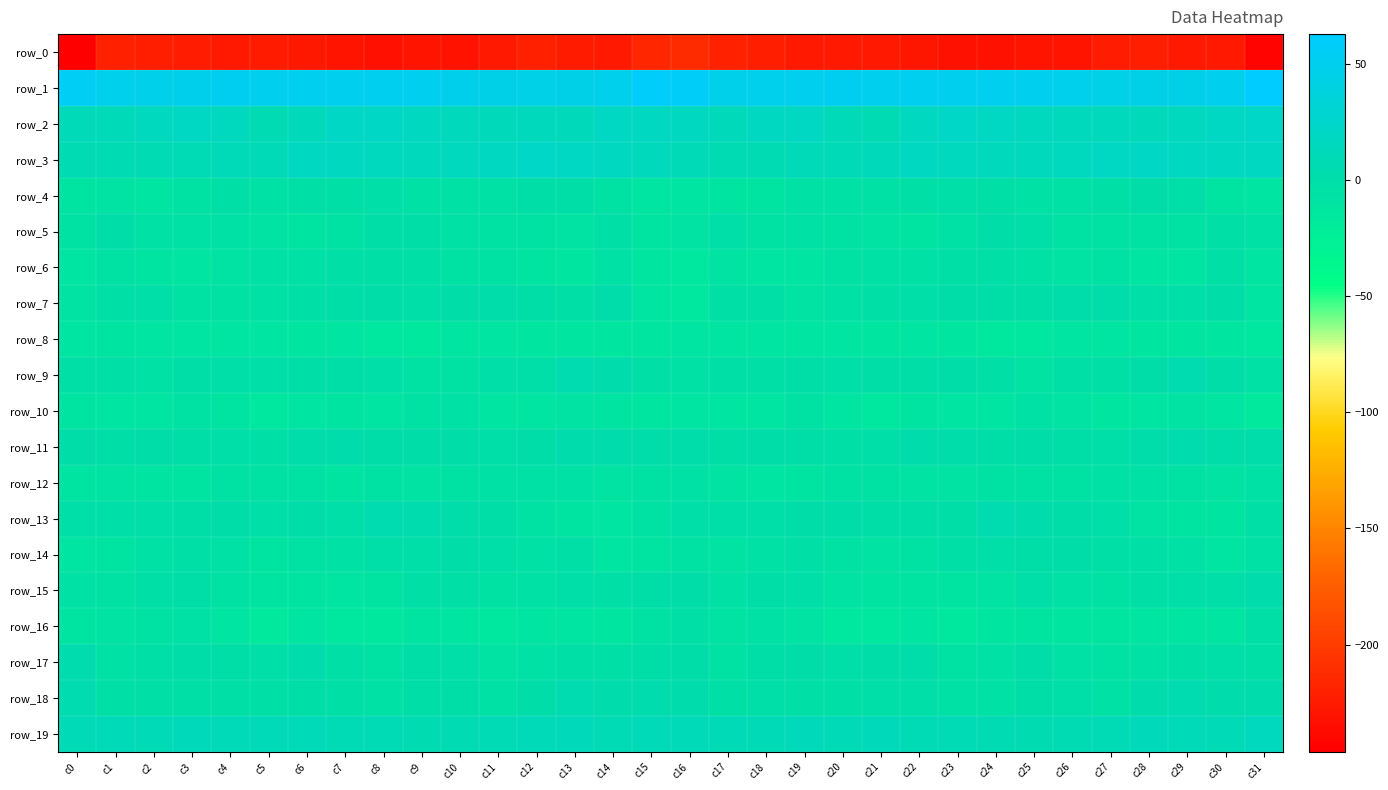

Reading right to left, extract all data points from this chart.

row_0: c31=-241.4	c30=-226.1	c29=-226.1	c28=-222.2	c27=-224.4	c26=-229.7	c25=-229.8	c24=-231.7	c23=-232.1	c22=-228.5	c21=-226.0	c20=-225.9	c19=-225.8	c18=-222.6	c17=-220.8	c16=-212.5	c15=-216.8	c14=-226.4	c13=-225.4	c12=-221.8	c11=-226.6	c10=-230.5	c9=-229.4	c8=-233.0	c7=-230.0	c6=-227.9	c5=-225.5	c4=-226.6	c3=-224.1	c2=-222.3	c1=-221.6	c0=-246.2
row_1: c31=62.6	c30=49.7	c29=45.5	c28=44.9	c27=44.2	c26=47.8	c25=49.8	c24=50.8	c23=50.1	c22=51.0	c21=50.0	c20=51.9	c19=49.9	c18=47.3	c17=46.9	c16=57.6	c15=58.2	c14=47.0	c13=44.9	c12=44.4	c11=45.5	c10=48.6	c9=50.6	c8=50.7	c7=50.0	c6=51.1	c5=49.9	c4=52.1	c3=48.6	c2=46.4	c1=48.0	c0=54.8
row_2: c31=20.7	c30=18.8	c29=14.4	c28=12.6	c27=13.4	c26=13.2	c25=15.1	c24=18.4	c23=21.2	c22=16.0	c21=7.7	c20=11.9	c19=19.0	c18=16.8	c17=12.0	c16=15.7	c15=17.0	c14=18.4	c13=12.3	c12=13.5	c11=12.7	c10=13.7	c9=16.3	c8=19.8	c7=20.1	c6=12.3	c5=7.5	c4=15.4	c3=18.9	c2=14.4	c1=11.5	c0=11.5
row_3: c31=17.5	c30=16.0	c29=17.3	c28=20.3	c27=19.0	c26=15.4	c25=14.3	c24=14.2	c23=15.2	c22=18.0	c21=12.3	c20=10.5	c19=10.9	c18=8.0	c17=7.3	c16=9.7	c15=13.6	c14=16.1	c13=18.5	c12=20.6	c11=17.3	c10=14.8	c9=13.8	c8=14.5	c7=16.2	c6=17.0	c5=10.3	c4=11.3	c3=9.5	c2=7.4	c1=7.2	c0=7.6
row_4: c31=-11.7	c30=-8.7	c29=-3.2	c28=-0.7	c27=-4.2	c26=-5.5	c25=-5.5	c24=-4.0	c23=-3.3	c22=-4.4	c21=-5.6	c20=-5.4	c19=-5.2	c18=-9.3	c17=-9.3	c16=-10.5	c15=-10.9	c14=-7.0	c13=-1.6	c12=-1.8	c11=-4.9	c10=-5.7	c9=-5.4	c8=-3.1	c7=-3.9	c6=-4.6	c5=-5.9	c4=-4.8	c3=-6.9	c2=-9.9	c1=-8.0	c0=-8.6
row_5: c31=-5.7	c30=-4.8	c29=-6.3	c28=-6.9	c27=-6.8	c26=-7.3	c25=-3.3	c24=-1.0	c23=-5.1	c22=-9.6	c21=-8.1	c20=-6.8	c19=-5.3	c18=-6.8	c17=-3.3	c16=-7.4	c15=-9.5	c14=-4.4	c13=-7.9	c12=-6.3	c11=-7.2	c10=-6.0	c9=-2.0	c8=-2.1	c7=-6.8	c6=-9.7	c5=-7.5	c4=-6.0	c3=-5.9	c2=-6.0	c1=-1.2	c0=-6.2
row_6: c31=-11.1	c30=-4.6	c29=-10.3	c28=-11.7	c27=-7.0	c26=-7.6	c25=-5.0	c24=-4.5	c23=-4.8	c22=-5.0	c21=-5.5	c20=-7.0	c19=-11.5	c18=-10.7	c17=-7.9	c16=-14.4	c15=-12.6	c14=-4.9	c13=-12.8	c12=-9.4	c11=-7.3	c10=-6.5	c9=-4.7	c8=-4.6	c7=-4.7	c6=-5.6	c5=-5.6	c4=-8.5	c3=-12.1	c2=-9.1	c1=-7.0	c0=-10.1
row_7: c31=-11.0	c30=-1.0	c29=-3.1	c28=-3.6	c27=0.5	c26=0.8	c25=-2.2	c24=-2.0	c23=-1.2	c22=-2.9	c21=-4.9	c20=-6.0	c19=-8.0	c18=-4.2	c17=-4.3	c16=-13.5	c15=-10.6	c14=-0.0	c13=-4.4	c12=-2.0	c11=1.0	c10=-0.1	c9=-2.9	c8=-1.1	c7=-1.9	c6=-3.9	c5=-5.3	c4=-7.0	c3=-6.8	c2=-3.2	c1=-4.8	c0=-8.5
row_8: c31=-13.5	c30=-13.1	c29=-12.8	c28=-12.9	c27=-11.7	c26=-11.0	c25=-14.2	c24=-14.8	c23=-12.2	c22=-11.9	c21=-12.4	c20=-10.4	c19=-11.6	c18=-11.3	c17=-10.5	c16=-11.7	c15=-13.0	c14=-12.9	c13=-12.7	c12=-12.6	c11=-11.1	c10=-11.9	c9=-14.7	c8=-14.2	c7=-11.3	c6=-13.2	c5=-10.9	c4=-11.5	c3=-10.8	c2=-11.7	c1=-9.6	c0=-10.6
row_9: c31=-4.9	c30=-0.3	c29=4.5	c28=-0.1	c27=-3.8	c26=-4.8	c25=-7.7	c24=-4.2	c23=-1.2	c22=-2.0	c21=-2.2	c20=-3.3	c19=-2.0	c18=-4.0	c17=-4.6	c16=-5.2	c15=-4.1	c14=2.2	c13=4.1	c12=-2.6	c11=-3.6	c10=-6.2	c9=-6.9	c8=-2.5	c7=-1.4	c6=-2.0	c5=-2.7	c4=-3.1	c3=-1.9	c2=-5.2	c1=-3.9	c0=-4.1
row_10: c31=-16.5	c30=-11.6	c29=-7.5	c28=-10.2	c27=-12.3	c26=-7.7	c25=-5.2	c24=-10.5	c23=-9.8	c22=-9.2	c21=-13.9	c20=-11.6	c19=-6.1	c18=-10.9	c17=-10.7	c16=-10.4	c15=-13.2	c14=-9.0	c13=-8.0	c12=-11.5	c11=-11.2	c10=-5.5	c9=-7.2	c8=-11.2	c7=-8.9	c6=-10.7	c5=-14.4	c4=-8.6	c3=-7.3	c2=-11.8	c1=-10.1	c0=-9.0
row_11: c31=0.7	c30=0.2	c29=2.4	c28=0.3	c27=-3.3	c26=-1.7	c25=-0.8	c24=-1.3	c23=0.9	c22=2.2	c21=-2.8	c20=-4.3	c19=-2.1	c18=-0.5	c17=-1.5	c16=1.0	c15=1.0	c14=1.4	c13=2.0	c12=-1.2	c11=-3.4	c10=-0.8	c9=-1.2	c8=-1.1	c7=1.9	c6=0.9	c5=-4.2	c4=-3.6	c3=-1.5	c2=-0.5	c1=-2.1	c0=-0.7
row_12: c31=-5.0	c30=-8.5	c29=-6.6	c28=-5.4	c27=-5.3	c26=-6.5	c25=-7.0	c24=-7.1	c23=-8.4	c22=-7.6	c21=-6.6	c20=-6.6	c19=-8.6	c18=-10.0	c17=-8.2	c16=-5.7	c15=-6.4	c14=-7.9	c13=-6.1	c12=-5.1	c11=-5.8	c10=-6.6	c9=-7.4	c8=-7.2	c7=-8.9	c6=-6.7	c5=-6.7	c4=-7.0	c3=-9.6	c2=-9.6	c1=-8.0	c0=-9.3
row_13: c31=-4.1	c30=-9.3	c29=-9.3	c28=-7.8	c27=-3.0	c26=-0.2	c25=1.8	c24=4.9	c23=-1.4	c22=-1.8	c21=-2.2	c20=-1.1	c19=-1.0	c18=-3.3	c17=-3.5	c16=-2.5	c15=-6.3	c14=-10.1	c13=-8.6	c12=-6.5	c11=-1.4	c10=0.5	c9=2.9	c8=3.6	c7=-2.6	c6=-1.1	c5=-2.8	c4=-0.3	c3=-2.0	c2=-3.6	c1=-3.5	c0=-2.7
row_14: c31=-5.8	c30=-10.5	c29=-5.8	c28=-4.9	c27=-4.7	c26=-0.6	c25=-2.3	c24=-3.2	c23=-4.4	c22=-6.7	c21=-8.4	c20=-6.9	c19=-4.6	c18=-5.0	c17=-7.5	c16=-6.7	c15=-9.4	c14=-10.0	c13=-3.9	c12=-5.7	c11=-2.9	c10=-0.6	c9=-3.2	c8=-3.5	c7=-5.2	c6=-7.1	c5=-8.6	c4=-5.8	c3=-4.3	c2=-5.9	c1=-9.0	c0=-11.5
row_15: c31=1.9	c30=-3.3	c29=-3.5	c28=-4.1	c27=-6.6	c26=-5.9	c25=-3.6	c24=-7.5	c23=-9.6	c22=-9.6	c21=-9.1	c20=-7.8	c19=-3.1	c18=-2.0	c17=-6.0	c16=-0.3	c15=-1.5	c14=-4.3	c13=-2.9	c12=-5.1	c11=-6.8	c10=-4.7	c9=-4.7	c8=-8.7	c7=-10.1	c6=-8.8	c5=-9.6	c4=-6.2	c3=-1.5	c2=-3.9	c1=-6.4	c0=-6.1
row_16: c31=-3.9	c30=-11.2	c29=-12.1	c28=-11.5	c27=-13.2	c26=-12.7	c25=-8.7	c24=-13.3	c23=-15.7	c22=-11.3	c21=-14.4	c20=-14.2	c19=-7.4	c18=-5.2	c17=-7.4	c16=-4.9	c15=-6.7	c14=-12.5	c13=-11.8	c12=-11.4	c11=-14.2	c10=-10.8	c9=-9.7	c8=-15.2	c7=-14.4	c6=-11.5	c5=-15.9	c4=-12.0	c3=-5.3	c2=-6.2	c1=-7.8	c0=-8.9
row_17: c31=-4.3	c30=-3.5	c29=-4.4	c28=-5.3	c27=-6.9	c26=-5.1	c25=-1.3	c24=-5.4	c23=-7.1	c22=0.4	c21=-1.2	c20=-3.4	c19=-1.2	c18=-1.7	c17=-6.6	c16=-0.8	c15=-1.8	c14=-3.8	c13=-4.8	c12=-5.4	c11=-7.5	c10=-3.1	c9=-1.9	c8=-7.0	c7=-4.9	c6=1.7	c5=-3.4	c4=-2.3	c3=-0.8	c2=-4.1	c1=-5.5	c0=2.6
row_18: c31=2.1	c30=1.8	c29=3.8	c28=1.9	c27=-5.0	c26=-2.7	c25=-1.4	c24=-5.0	c23=-5.3	c22=-3.5	c21=-3.2	c20=-4.6	c19=-4.6	c18=-3.4	c17=-4.6	c16=1.3	c15=2.8	c14=2.0	c13=4.7	c12=-1.1	c11=-5.2	c10=-1.5	c9=-2.4	c8=-5.4	c7=-4.9	c6=-2.5	c5=-4.4	c4=-4.4	c3=-4.2	c2=-4.0	c1=-3.9	c0=4.5
row_19: c31=15.6	c30=10.2	c29=11.0	c28=13.0	c27=8.9	c26=8.1	c25=6.3	c24=7.7	c23=9.4	c22=9.3	c21=12.1	c20=10.3	c19=12.1	c18=10.6	c17=10.3	c16=11.7	c15=11.2	c14=9.5	c13=12.7	c12=11.6	c11=8.5	c10=7.2	c9=6.4	c8=8.8	c7=9.0	c6=11.0	c5=11.2	c4=10.8	c3=12.1	c2=9.7	c1=10.8	c0=10.4